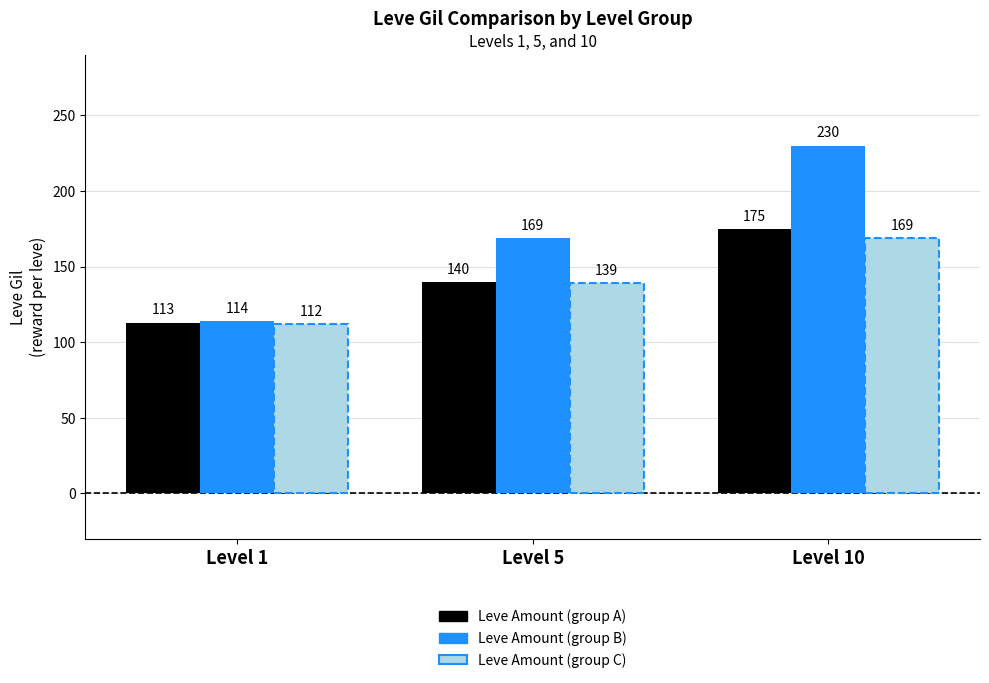

What is the total value across all series at Level 5?

448